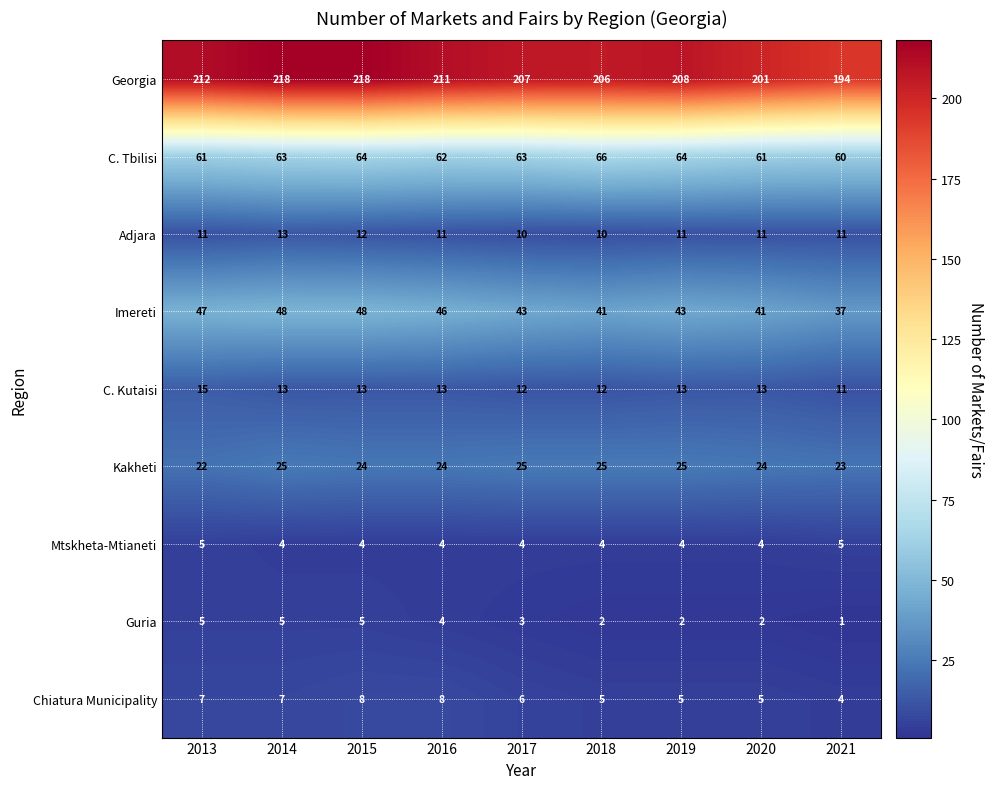

What is the highest value of the Chiatura Municipality series?

8